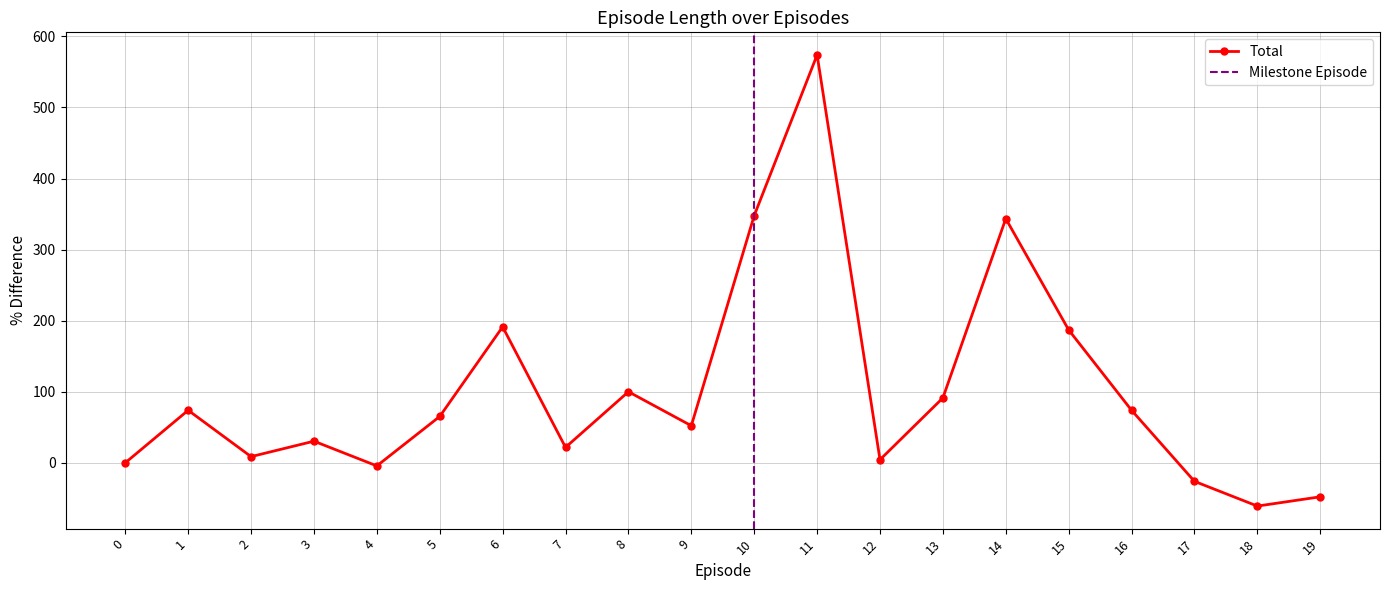

What is the difference between the maximum and minimum values?

634.8